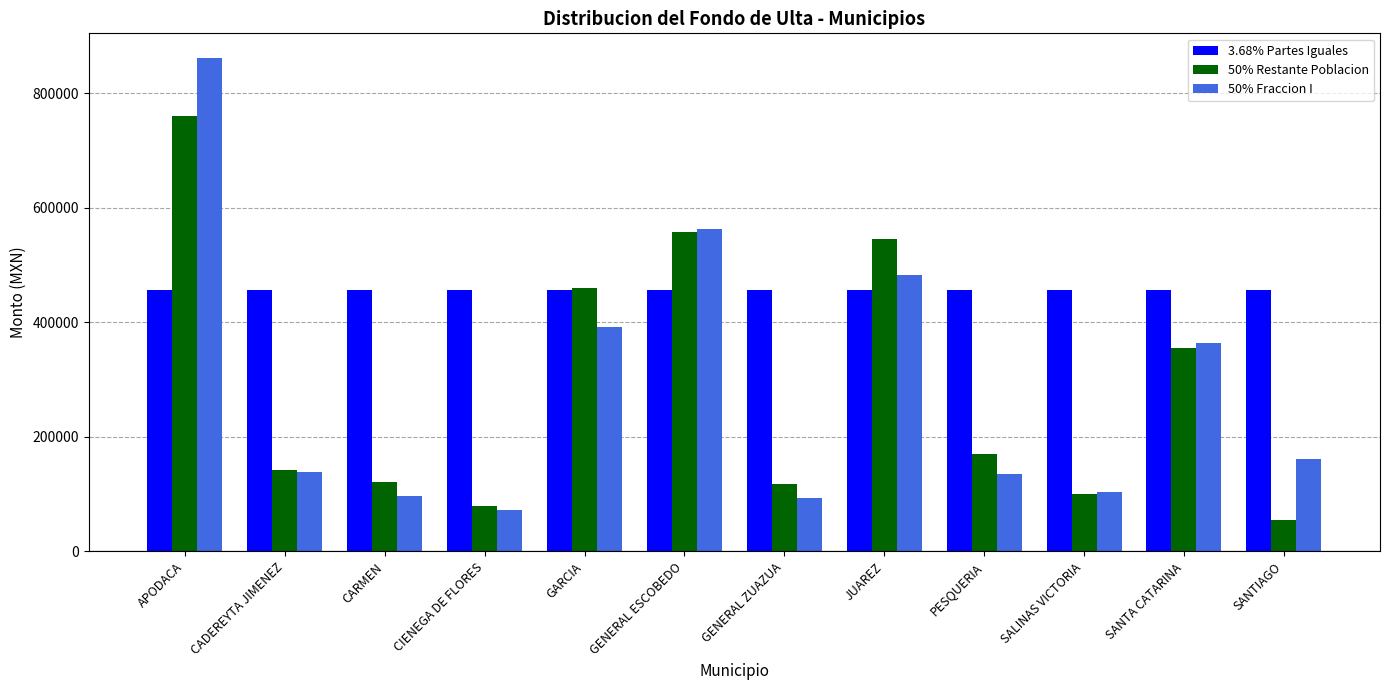

Rank the series at SANTIAGO from highest to lowest value.

3.68% Partes Iguales, 50% Fraccion I, 50% Restante Poblacion